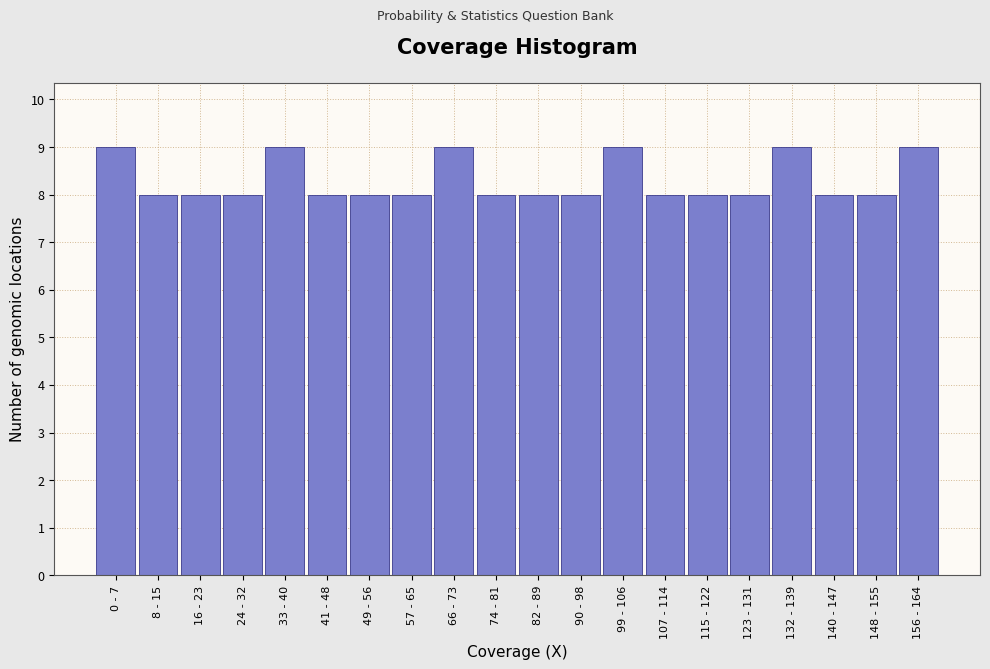

Reading right to left, transcribe all the data shown in this chart.

156 - 164=9	148 - 155=8	140 - 147=8	132 - 139=9	123 - 131=8	115 - 122=8	107 - 114=8	99 - 106=9	90 - 98=8	82 - 89=8	74 - 81=8	66 - 73=9	57 - 65=8	49 - 56=8	41 - 48=8	33 - 40=9	24 - 32=8	16 - 23=8	8 - 15=8	0 - 7=9